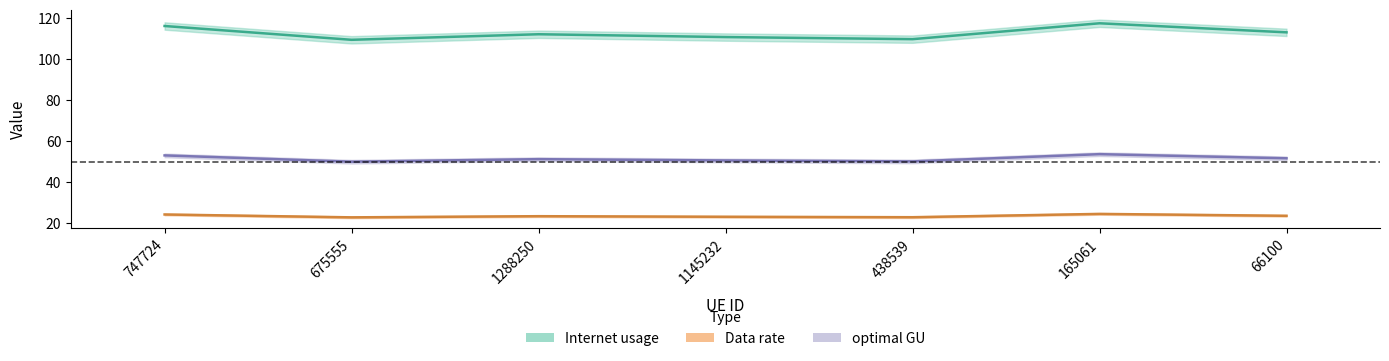

What position from the right is 1145232?

4